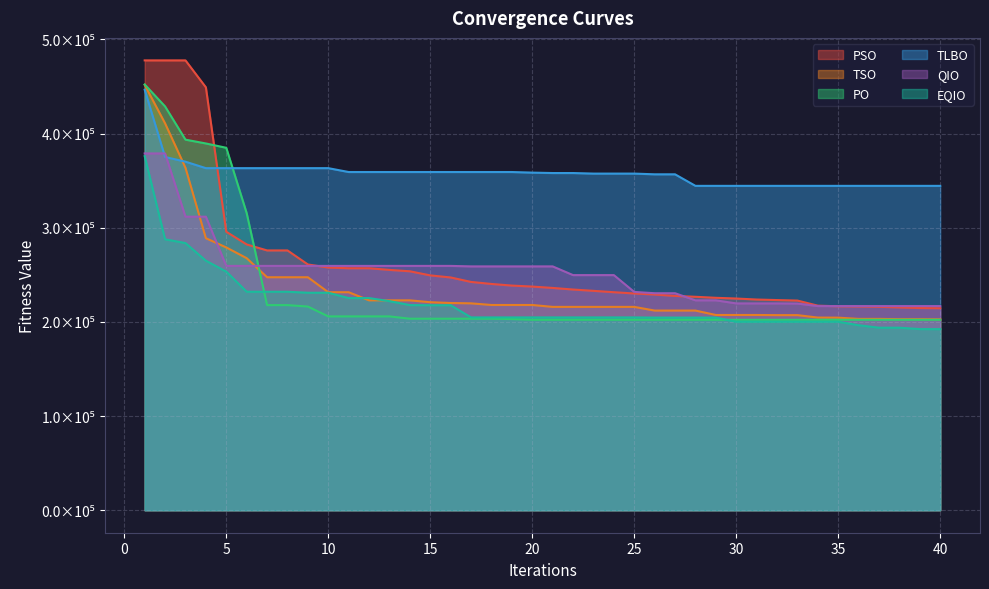

Is it true that QIO equals 69897.1 at 19?

False